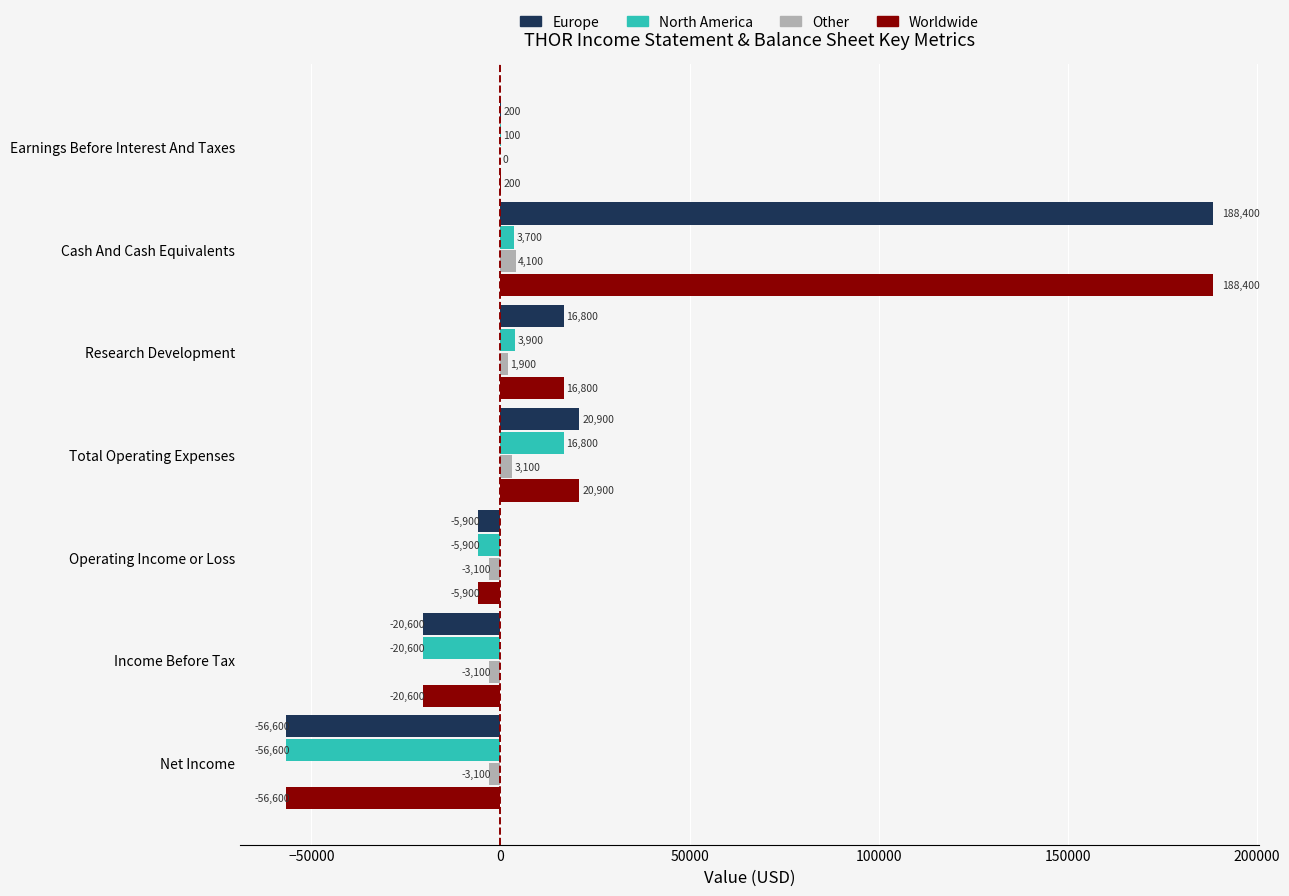

True or false: Worldwide has a value of -5900 at Operating Income or Loss.

True